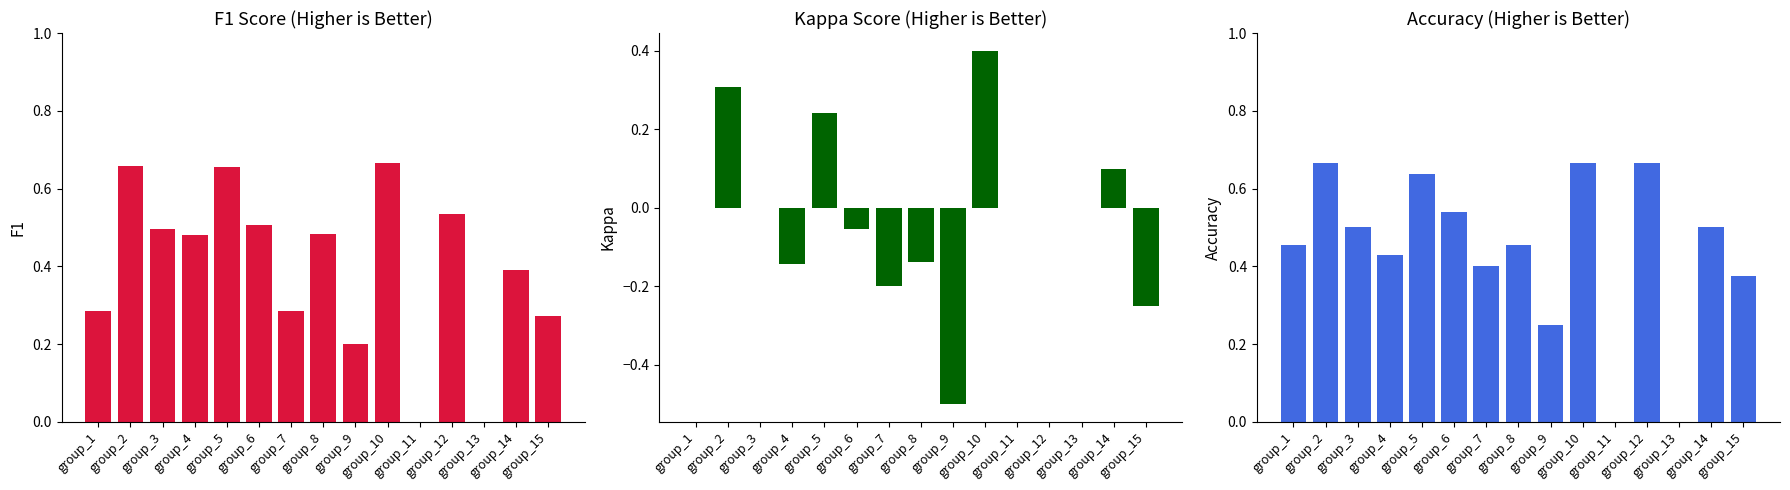

Reading left to right, what are all the values shown in this chart?

f1: 0.3	0.7	0.5	0.5	0.7	0.5	0.3	0.5	0.2	0.7	0.0	0.5	0.0	0.4	0.3
kappa: 0.0	0.3	0.0	-0.1	0.2	-0.1	-0.2	-0.1	-0.5	0.4	0.0	0.0	0.0	0.1	-0.2
accuracy: 0.5	0.7	0.5	0.4	0.6	0.5	0.4	0.5	0.2	0.7	0.0	0.7	0.0	0.5	0.4